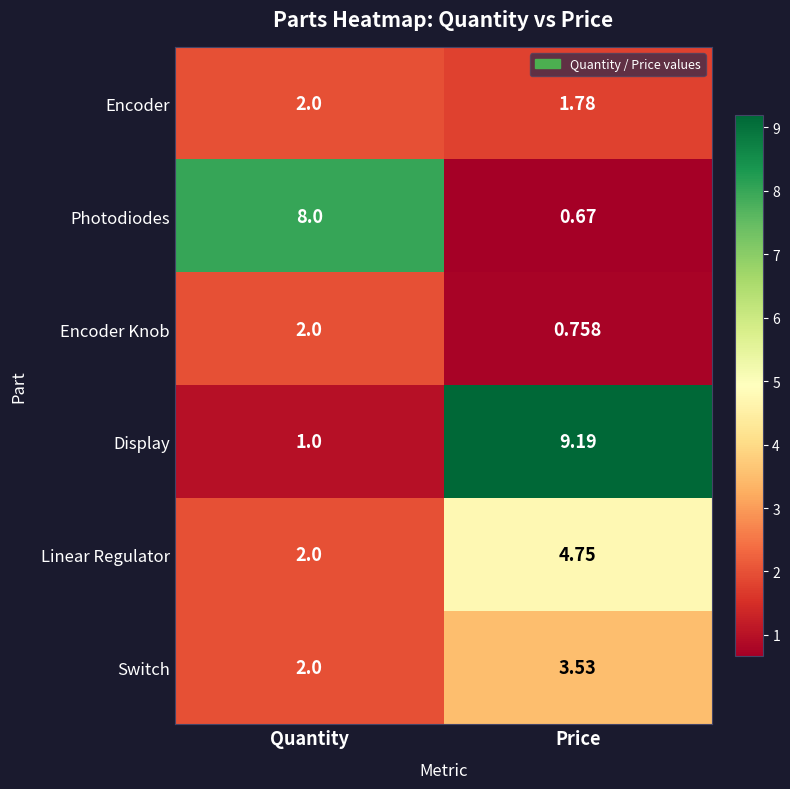

At which label does Display first exceed 9?

Price